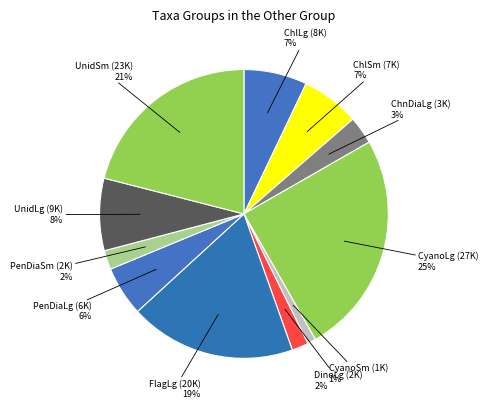

The ChlLg slice represents 7% of the pie. True or false?

True